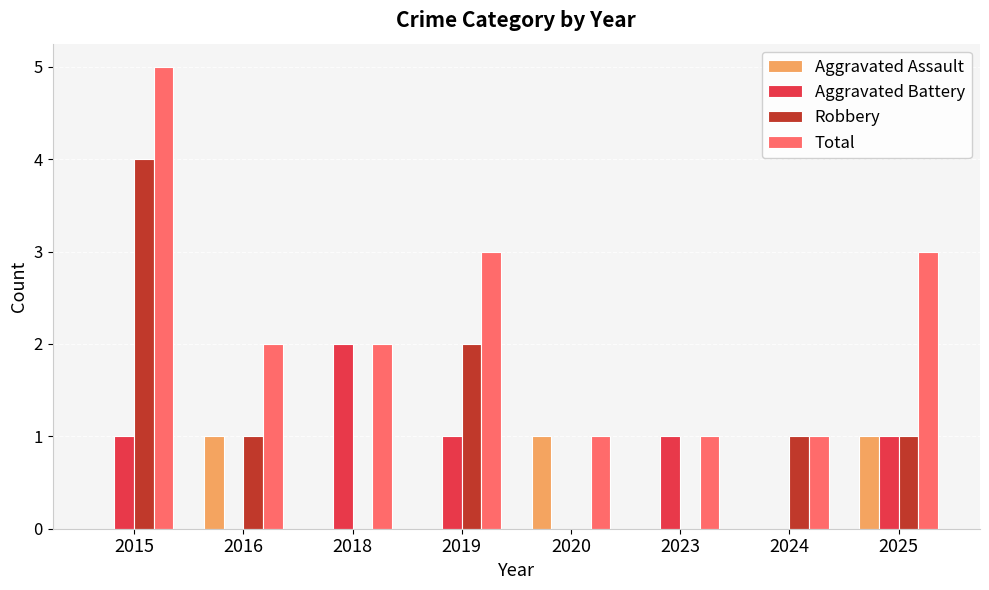

Which series changed the most between 2018 and 2020?

Aggravated Battery